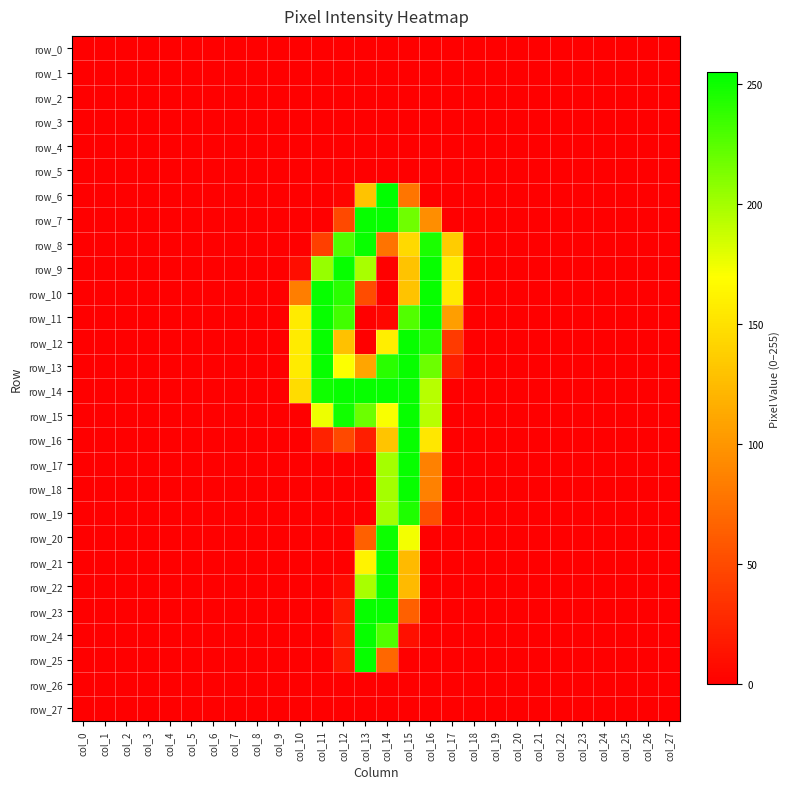

Rank the series at col_16 from lowest to highest value.

row_0, row_1, row_2, row_3, row_4, row_5, row_6, row_20, row_21, row_22, row_23, row_24, row_25, row_26, row_27, row_19, row_17, row_18, row_7, row_16, row_14, row_15, row_13, row_12, row_8, row_9, row_10, row_11